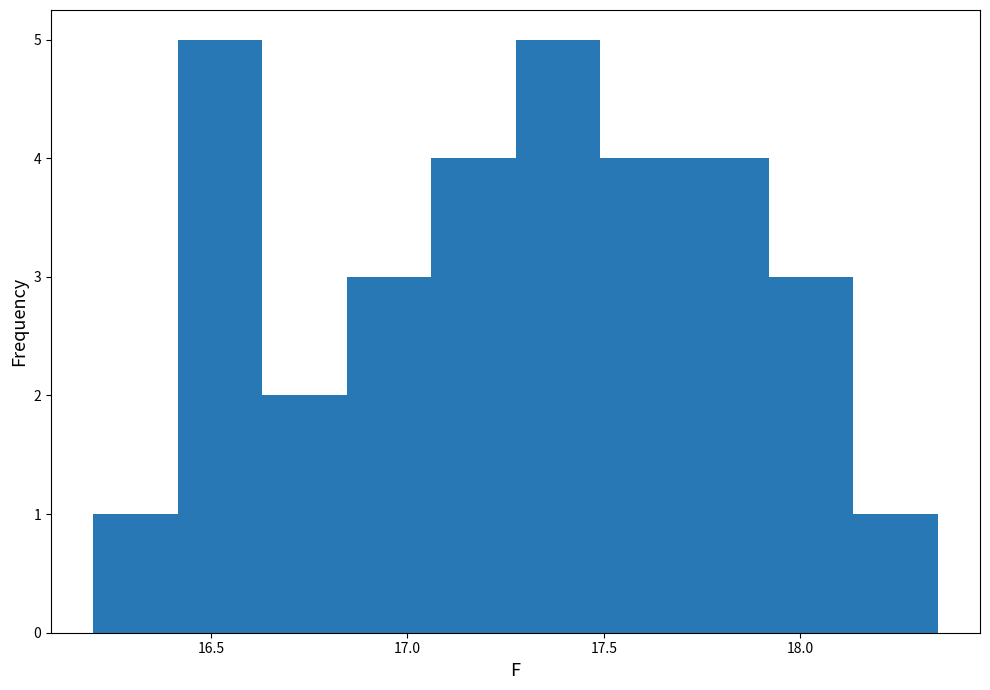

Reading left to right, transcribe this chart: for each bar, give the range it covers on the x-axis and its height. Neither the bar edges nor the heights are printed on the chart, so give them approximately, as read against the axes.

16.200 to 16.415: 1
16.415 to 16.630: 5
16.630 to 16.845: 2
16.845 to 17.060: 3
17.060 to 17.275: 4
17.275 to 17.490: 5
17.490 to 17.705: 4
17.705 to 17.920: 4
17.920 to 18.135: 3
18.135 to 18.350: 1